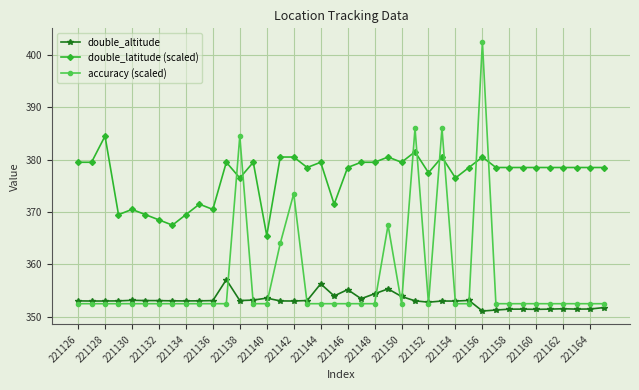

List the series in order of their overall mean, lowest first.

double_altitude, accuracy (scaled), double_latitude (scaled)